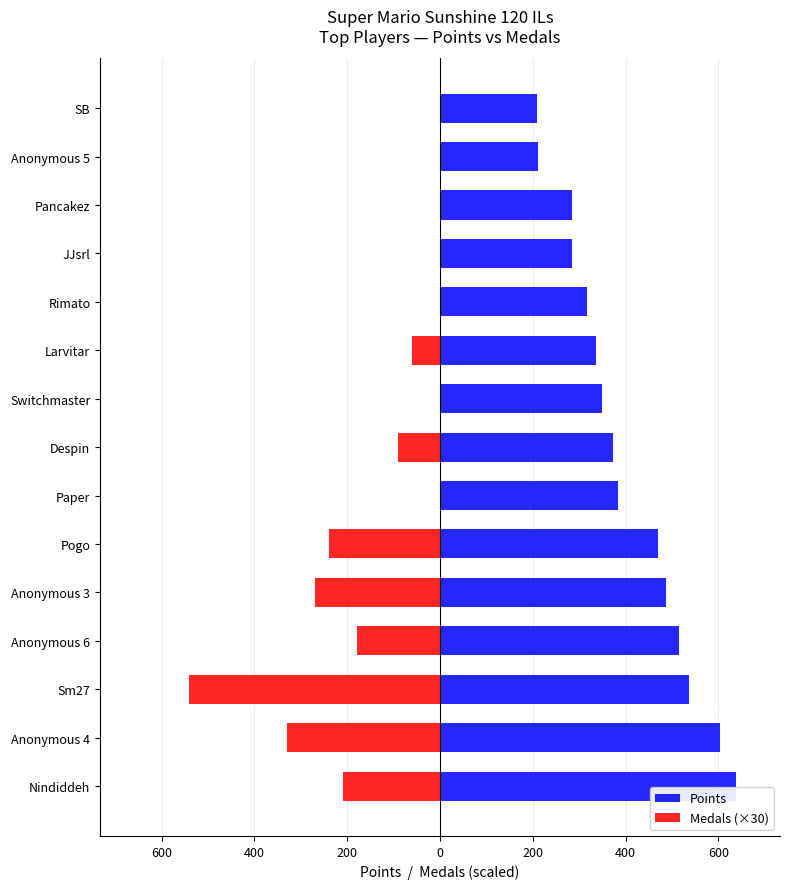

Reading right to left, list all the values displayed in this chart.

Points: 209	211	285	285	317	336	349	372	384	469	487	515	536	603	637
Medals (×30): 0	0	0	0	0	-60	0	-90	0	-240	-270	-180	-540	-330	-210